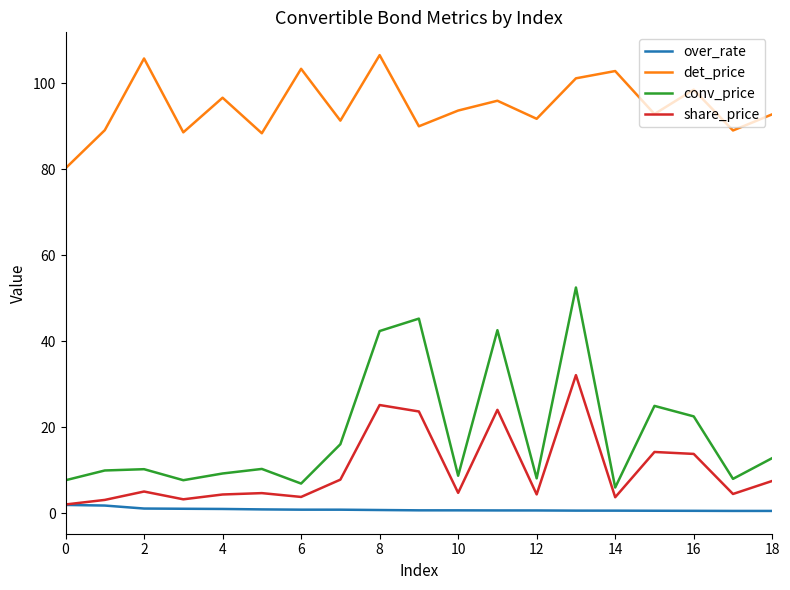

Does the chart display data point markers on the line(s)?

No